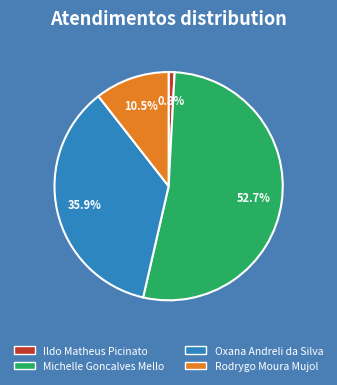

Does any single category account for the majority?

Yes